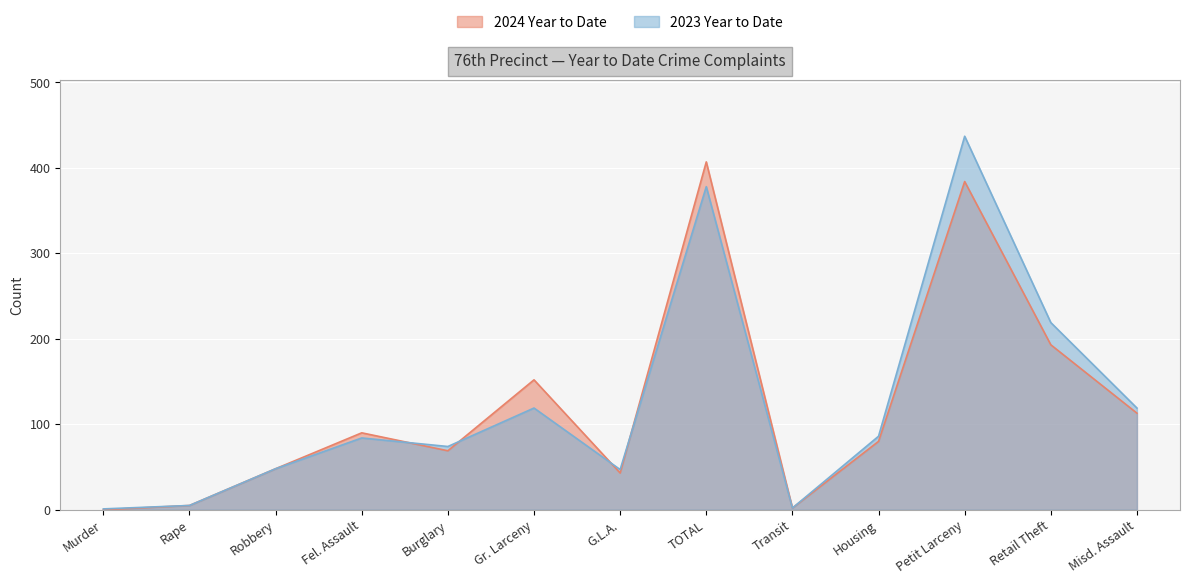

Which series has the widest spread of values?

2023 Year to Date